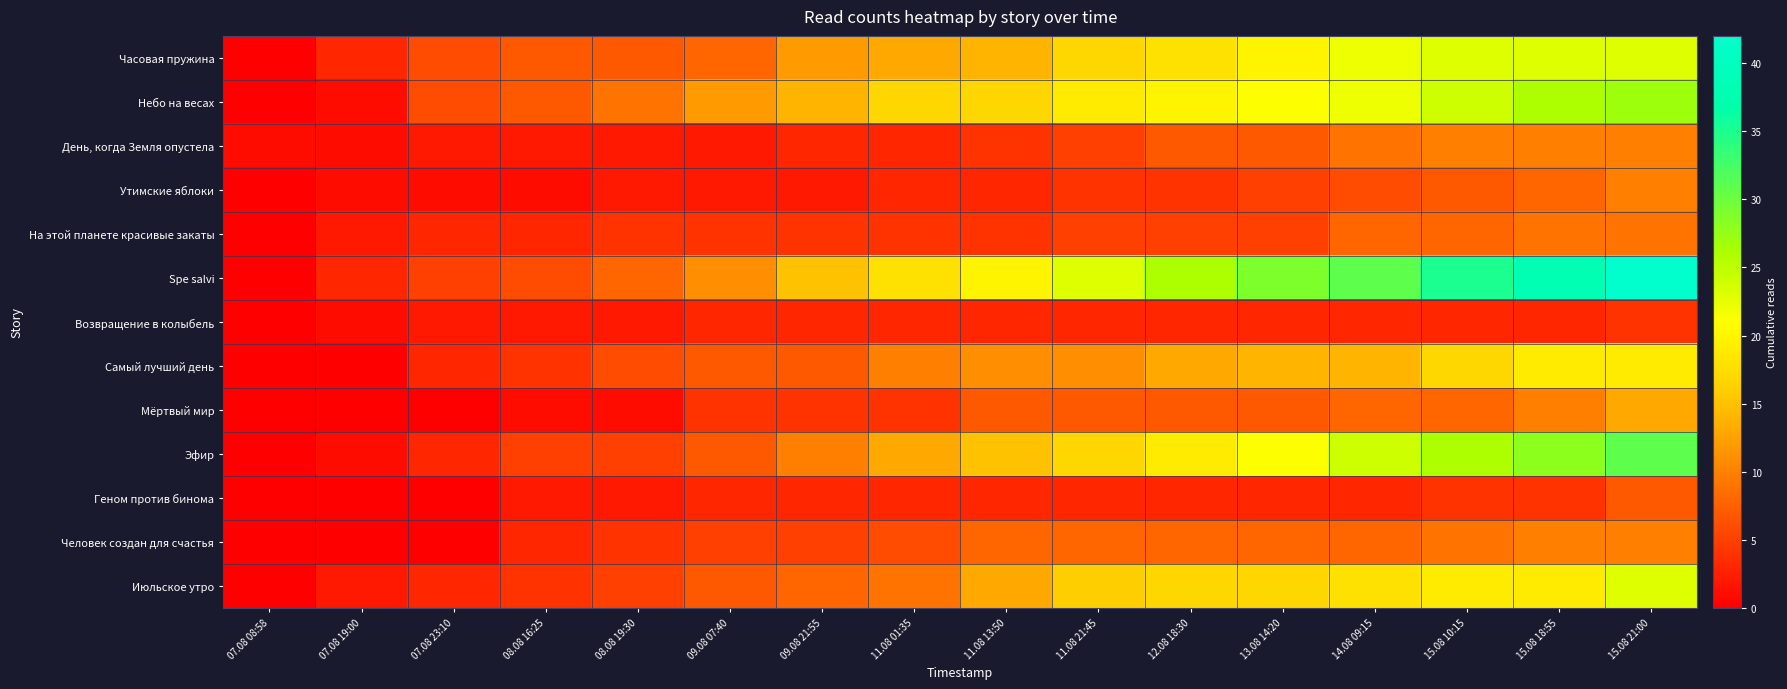

How many categories are shown in the chart?

16